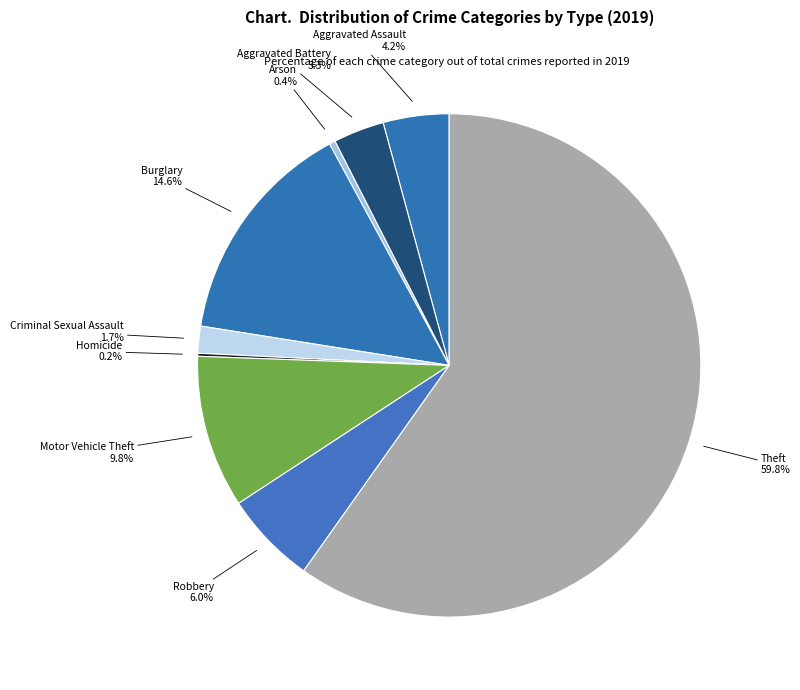

Which slice is the largest?

Theft